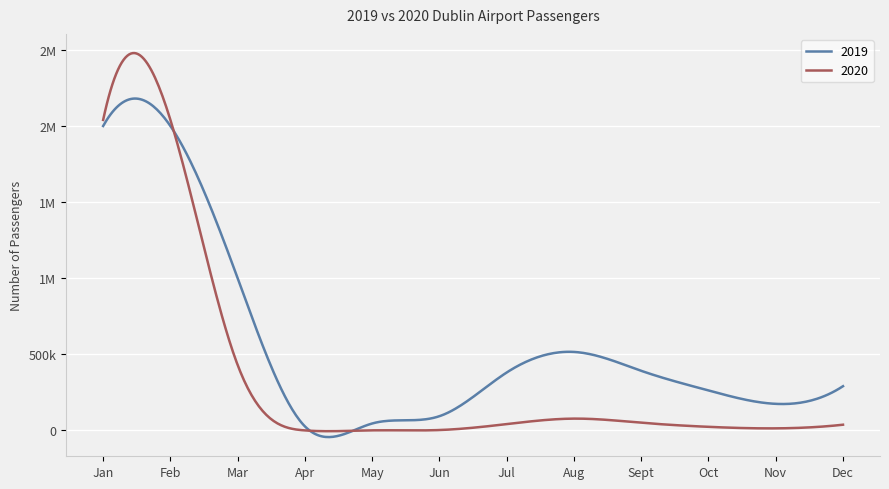

What are all the series names shown in the legend?

2019, 2020